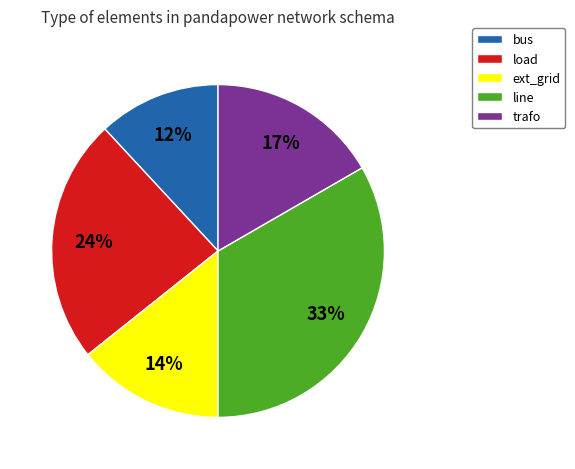

Which has a higher value, line or bus?

line